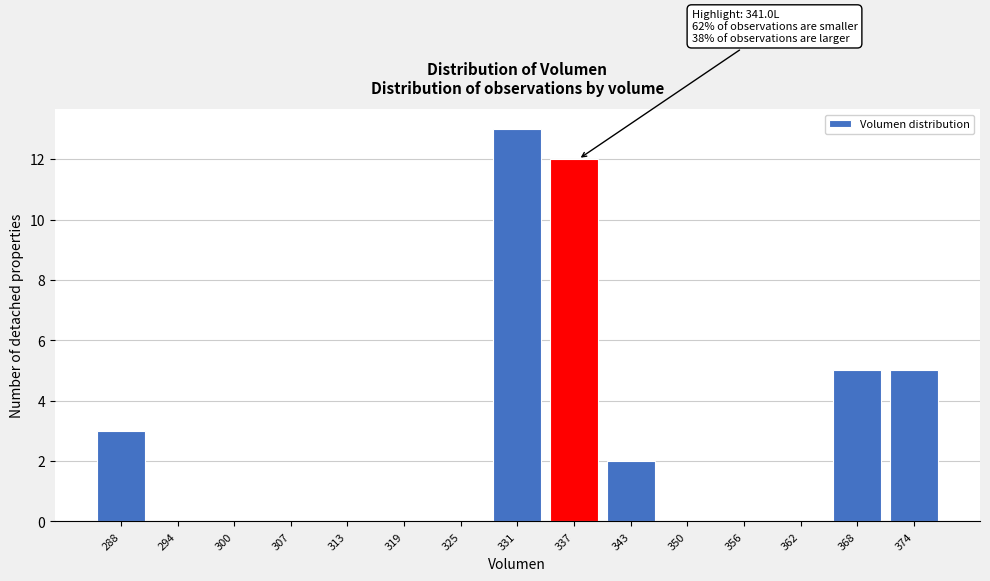

Reading left to right, extract all data points from this chart.

288=3	294=0	300=0	307=0	313=0	319=0	325=0	331=13	337=12	343=2	350=0	356=0	362=0	368=5	374=5